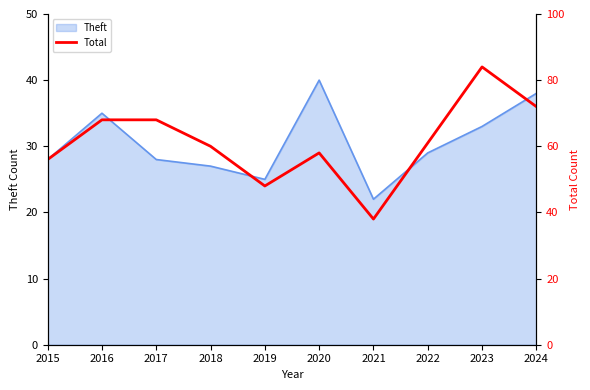

Is it true that Theft equals 33 at 2023?

True